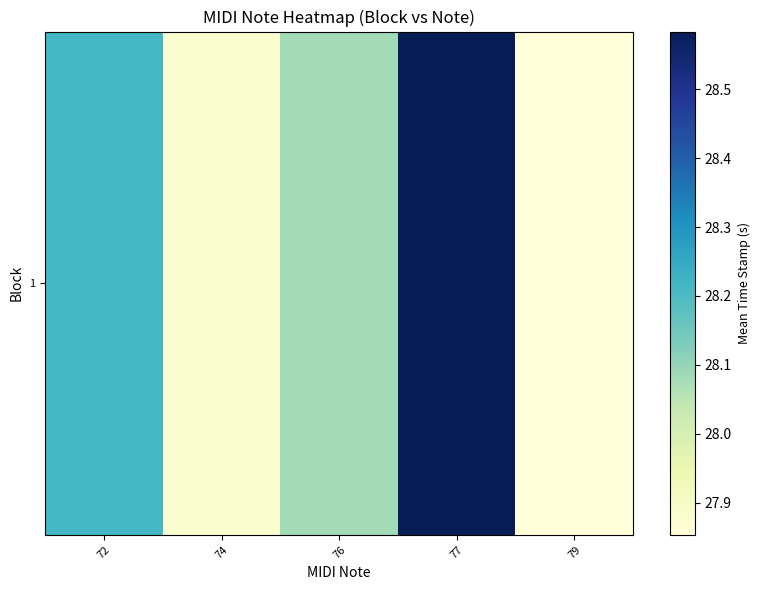

Which has a higher value, 77 or 74?

77